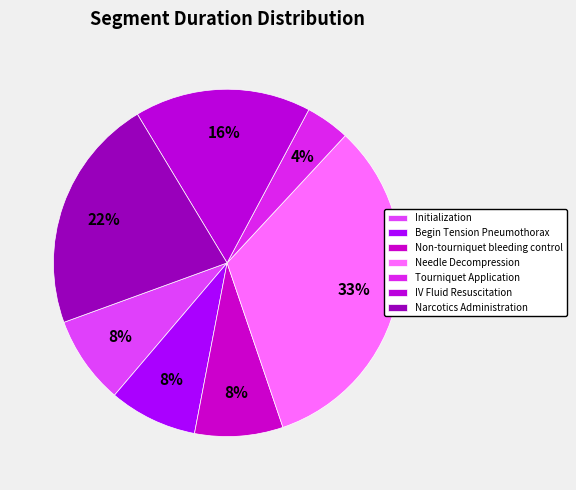

To the nearest percent, what is the average slice percentage?

14%